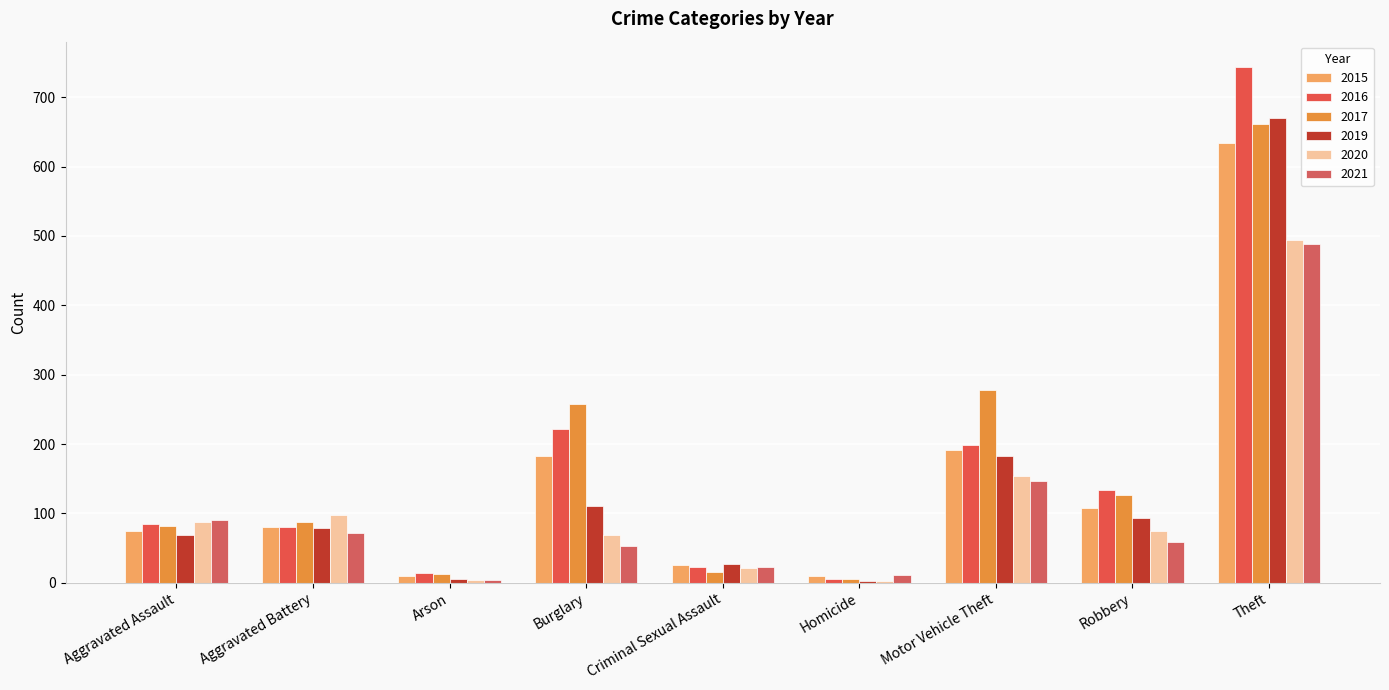

At Homicide, list the series in order from largest to smallest.

2021, 2015, 2017, 2016, 2019, 2020